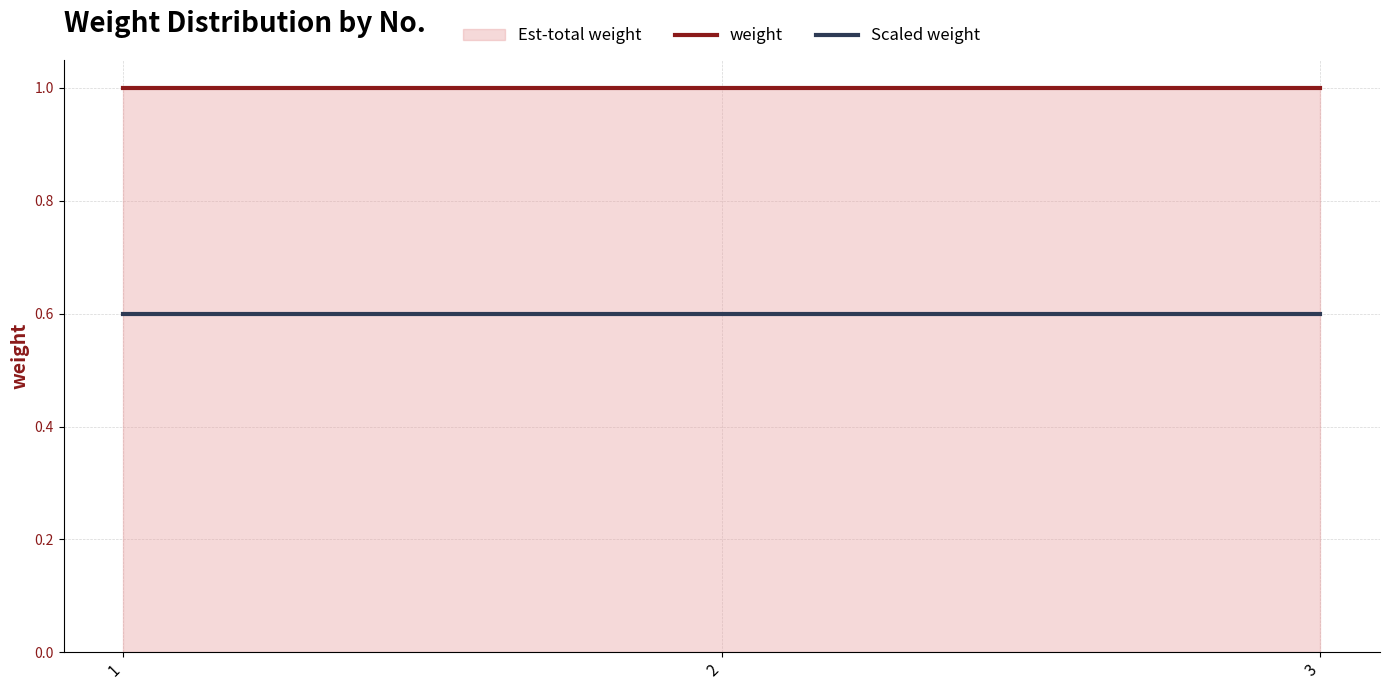

Where is weight nearest to the value 1?

1